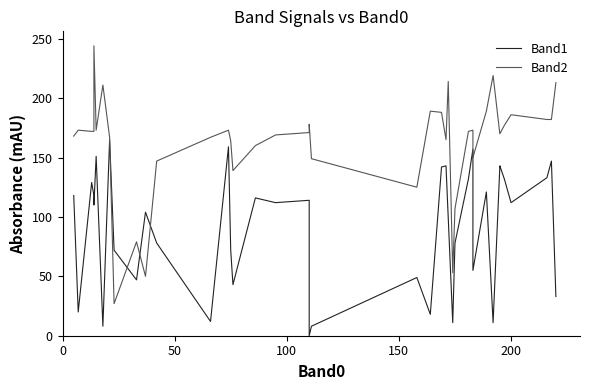

How many lines are shown in the chart?

2